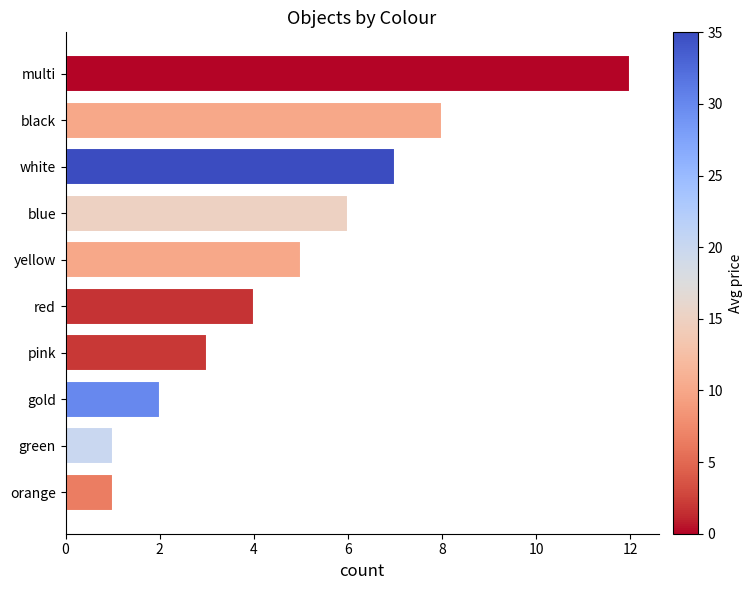

Which has a higher value, white or black?

black